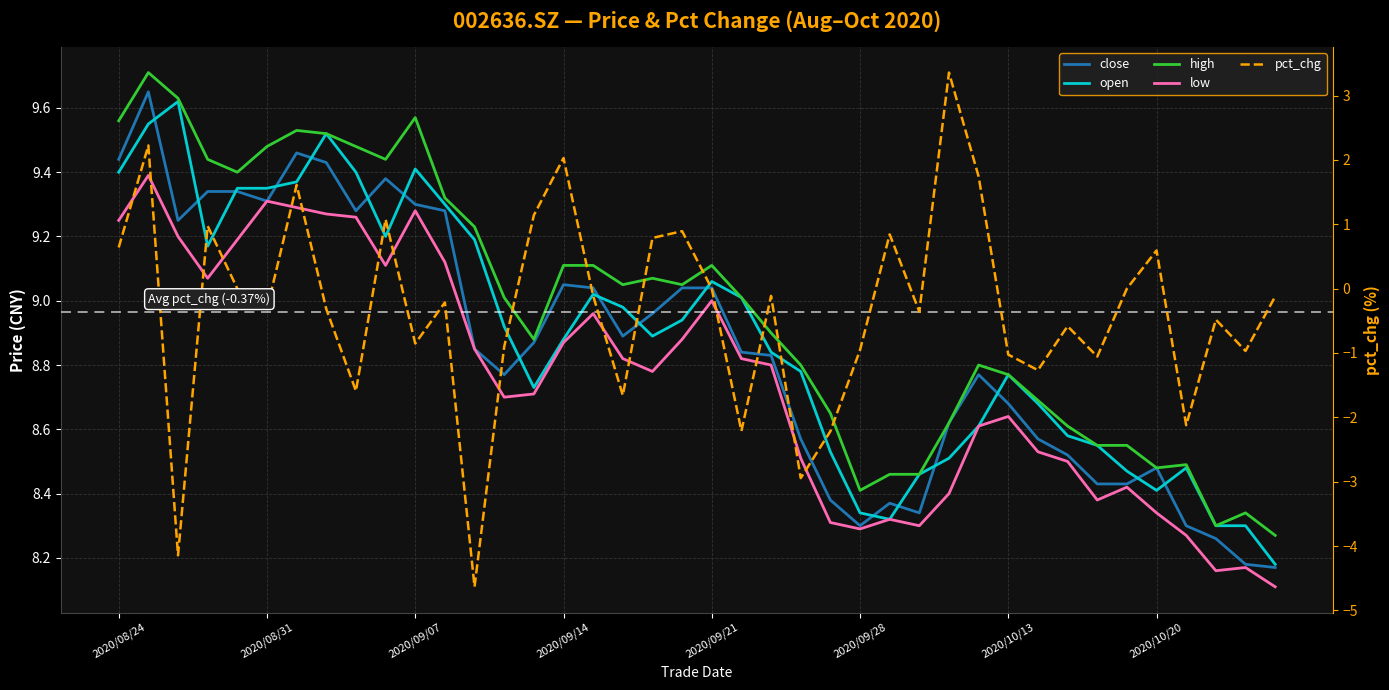

Count the number of categories in the chart.

40